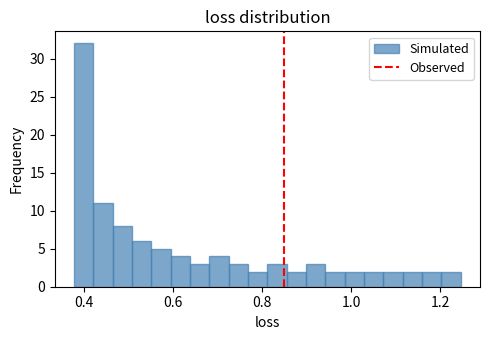

Around what value on the x-axis is the tallest bar? Give the approximate position of its centre, as read against the axis.

0.40